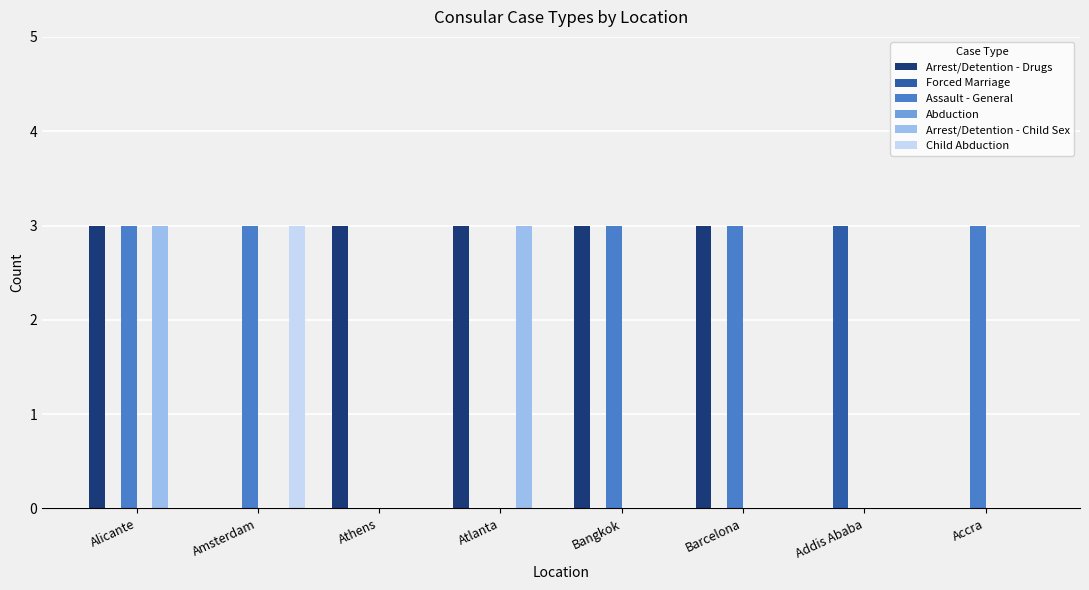

How many series are shown in this chart?

5